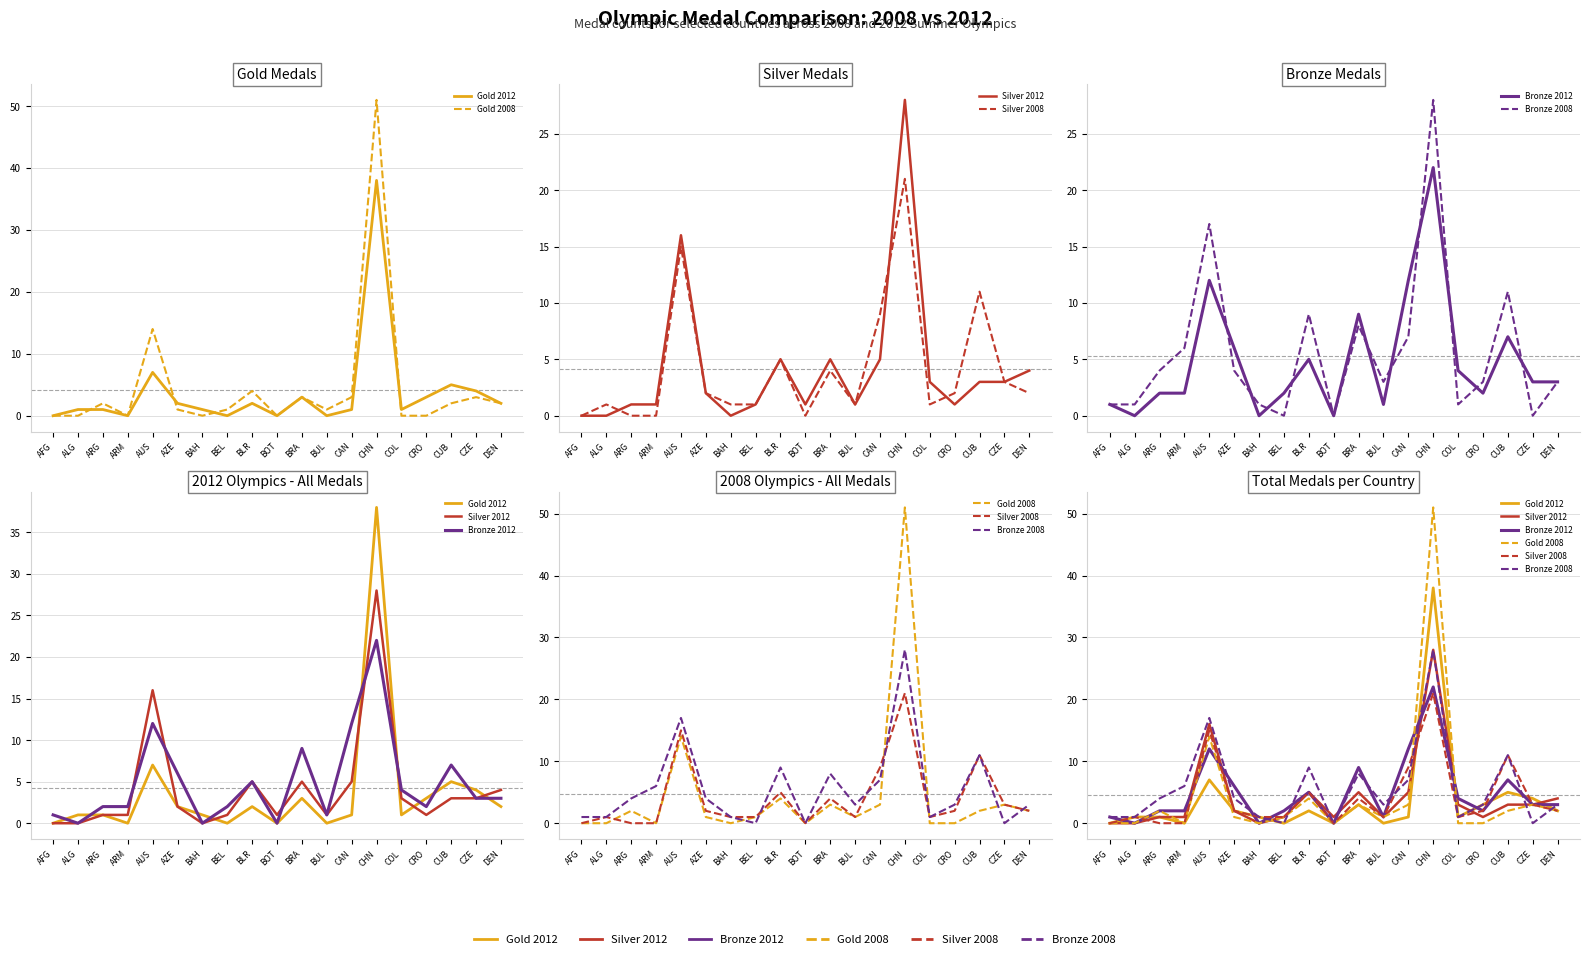

At which category is the sum across all series the highest?

CHN